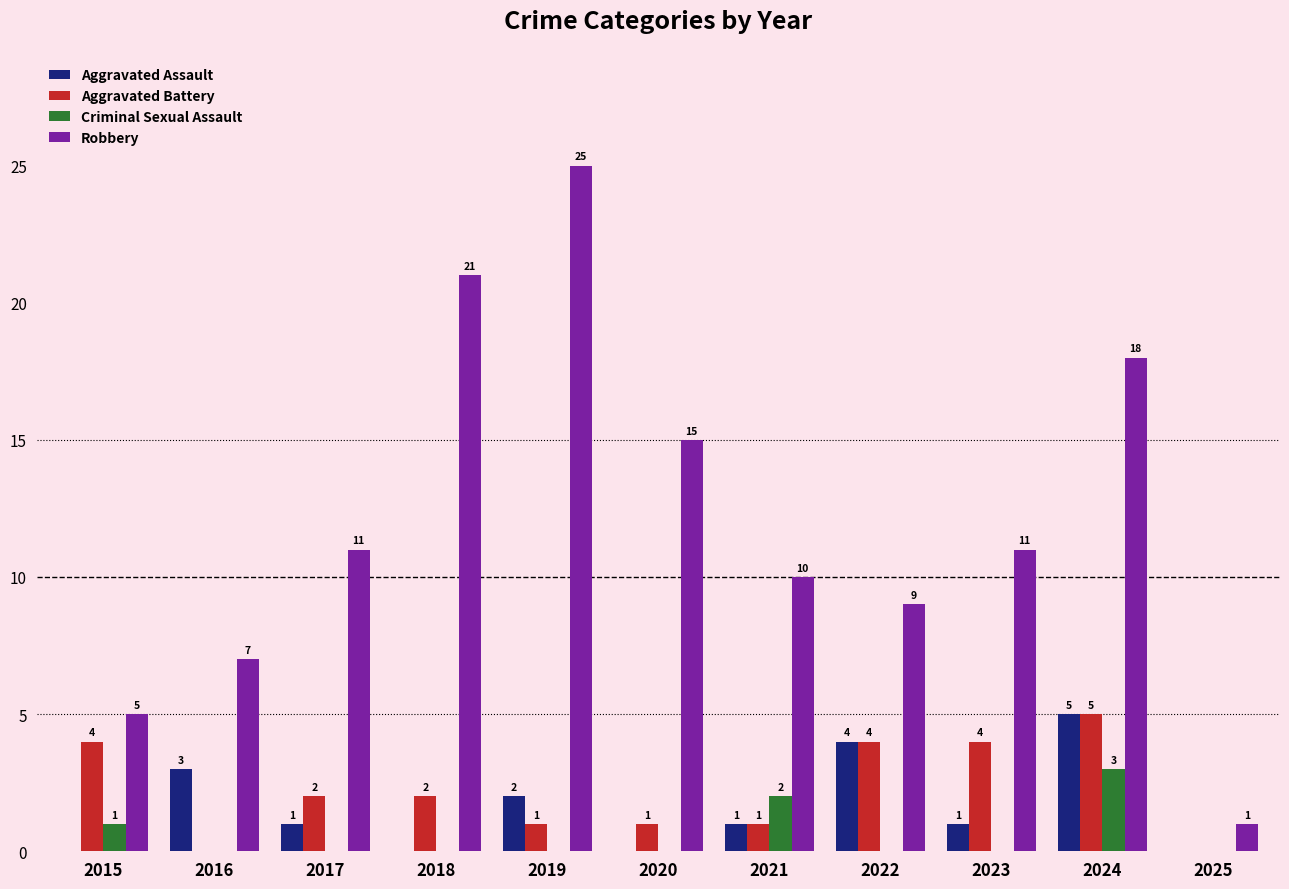

True or false: Aggravated Battery has a value of 0 at 2025.

True